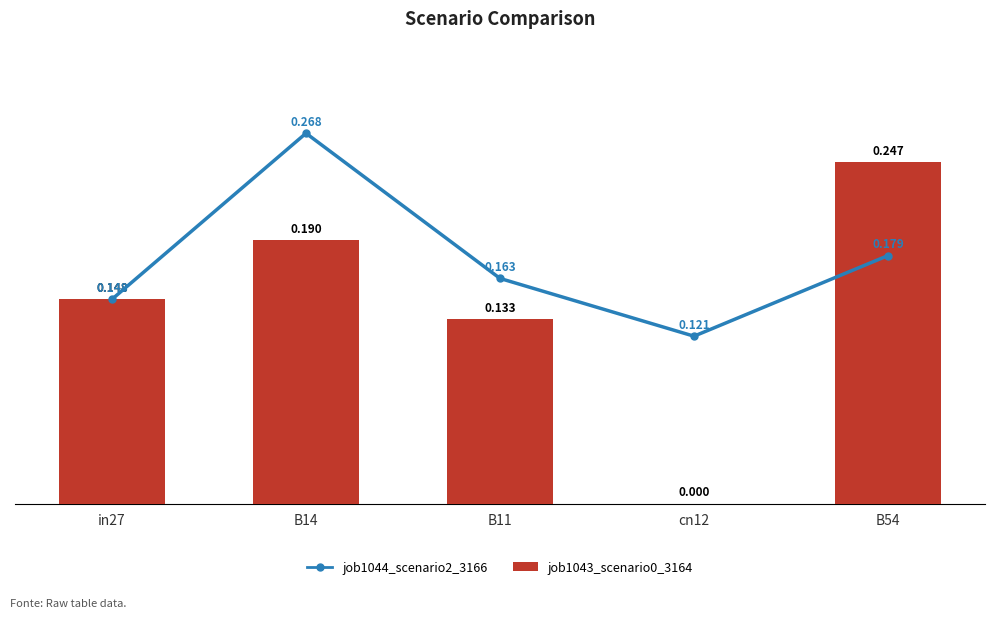

How many values in job1043_scenario0_3164 are above zero?

4